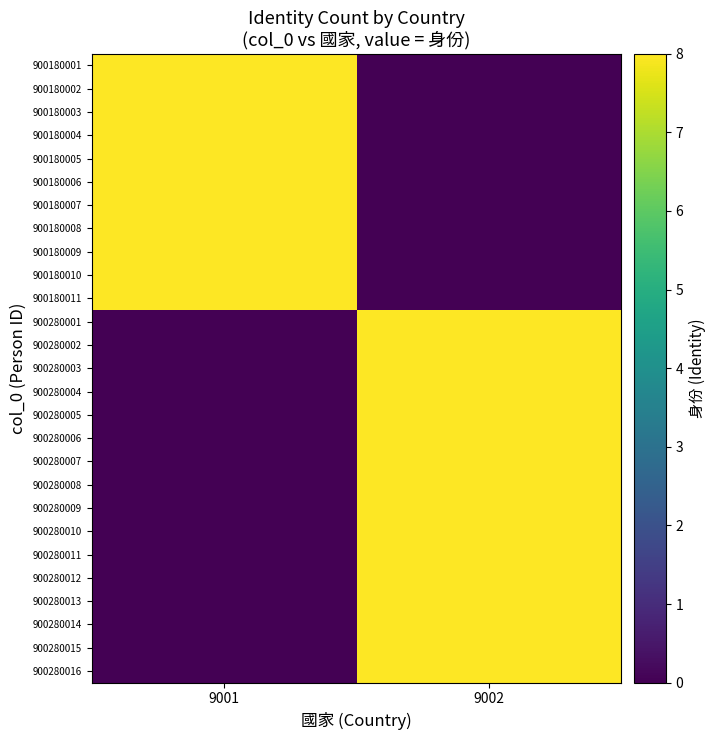

How many distinct data groups are displayed?

27